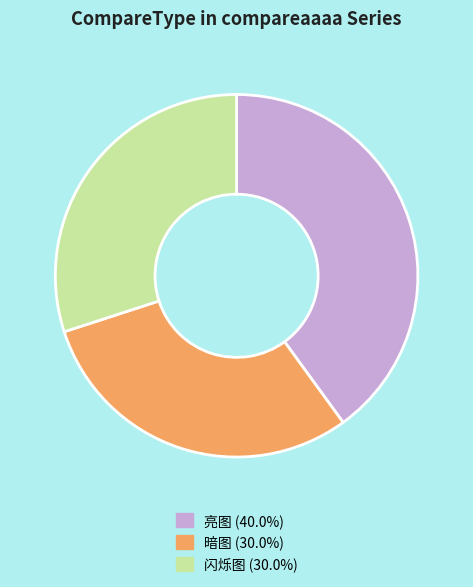

Is it true that 闪烁图 is 24% of the pie?

False